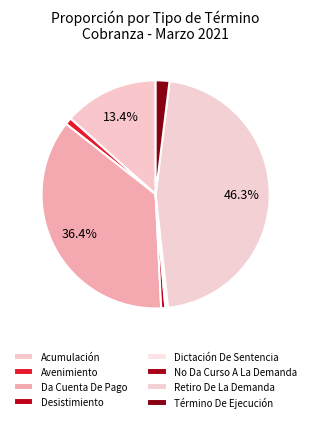

What is the smallest slice in the pie chart?

Dictación De Sentencia